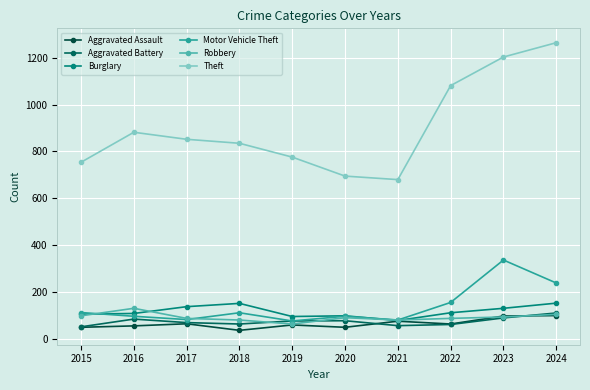

What is the average value of the Motor Vehicle Theft series?

139